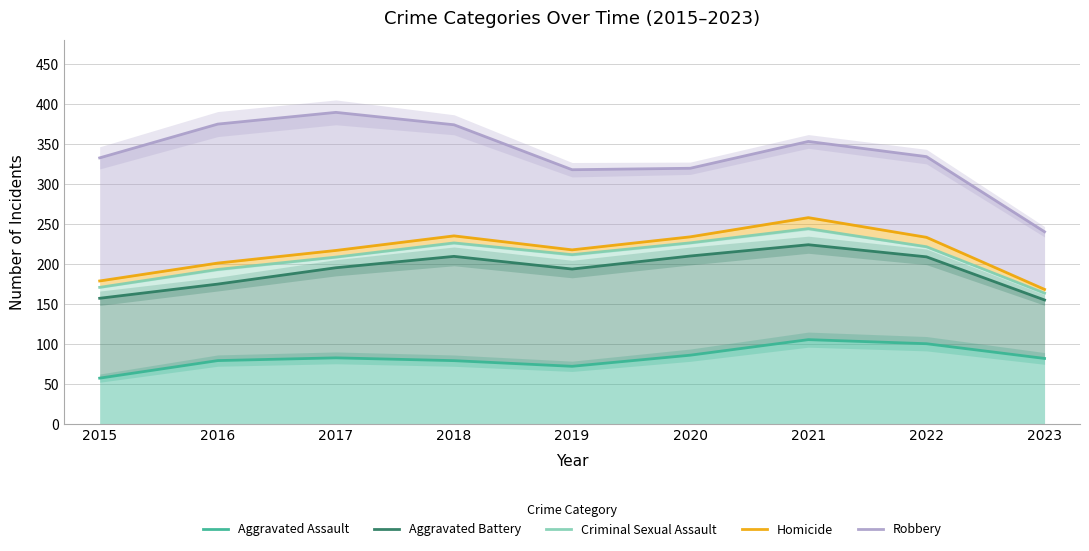

Which has a higher value, 2023 or 2018?

2023